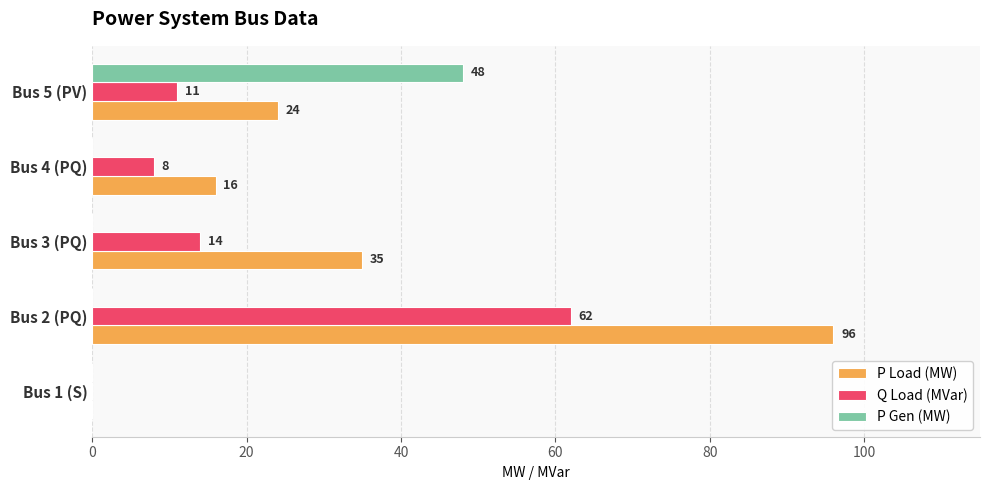

At which category is the sum across all series the highest?

Bus 2 (PQ)